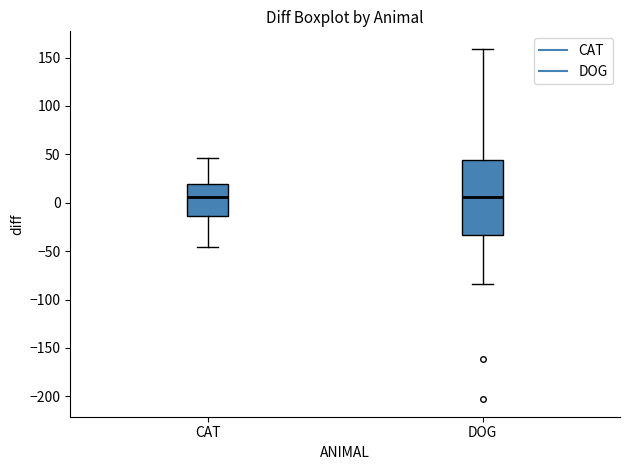

Where does the lower whisker of the box for CAT end on the y-axis? The values are not printed on the chart, so give them approximately, as read against the axis.

-45